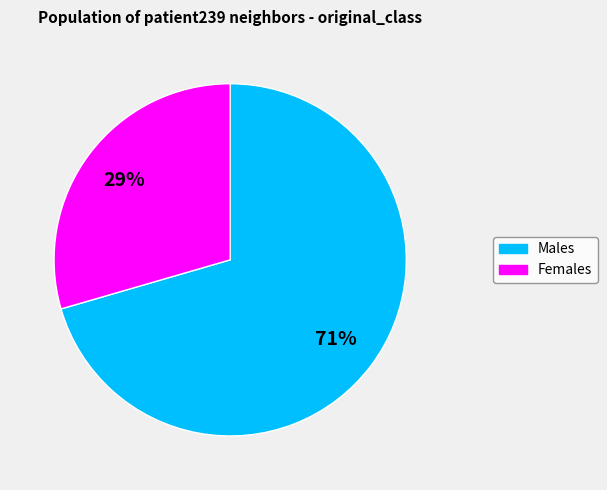

Is there a majority slice in this chart?

Yes